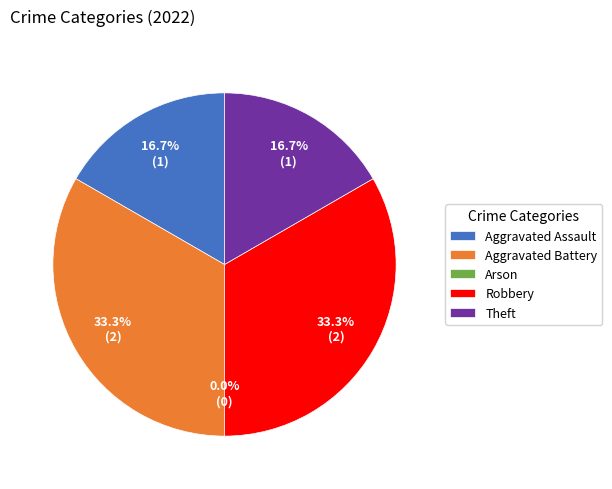

The Aggravated Battery slice represents 43% of the pie. True or false?

False